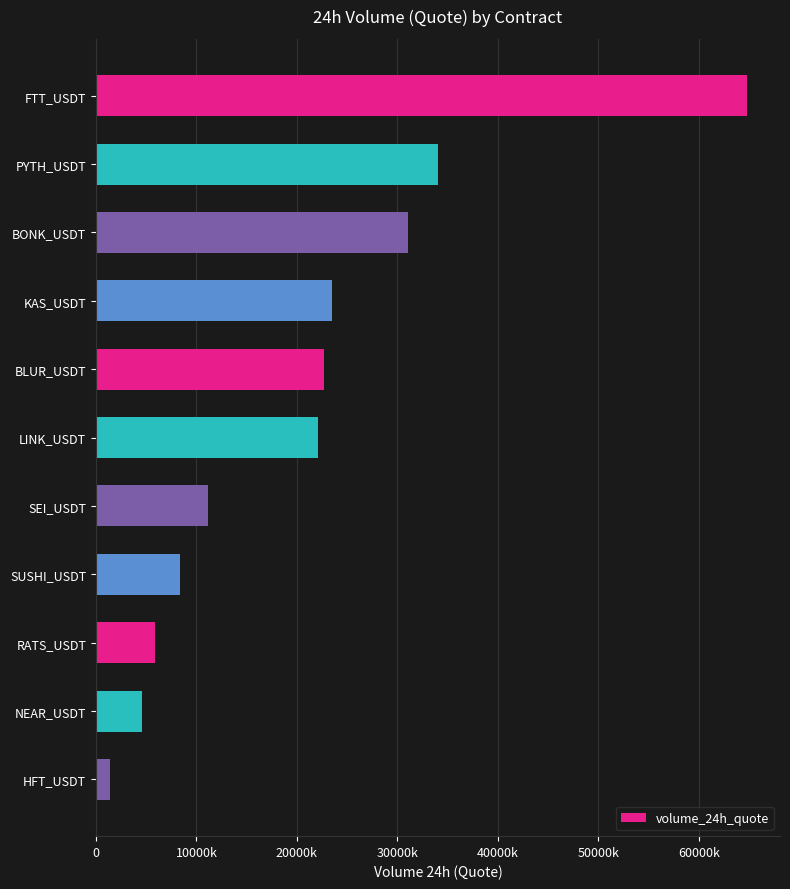

Are the bars horizontal?

Yes